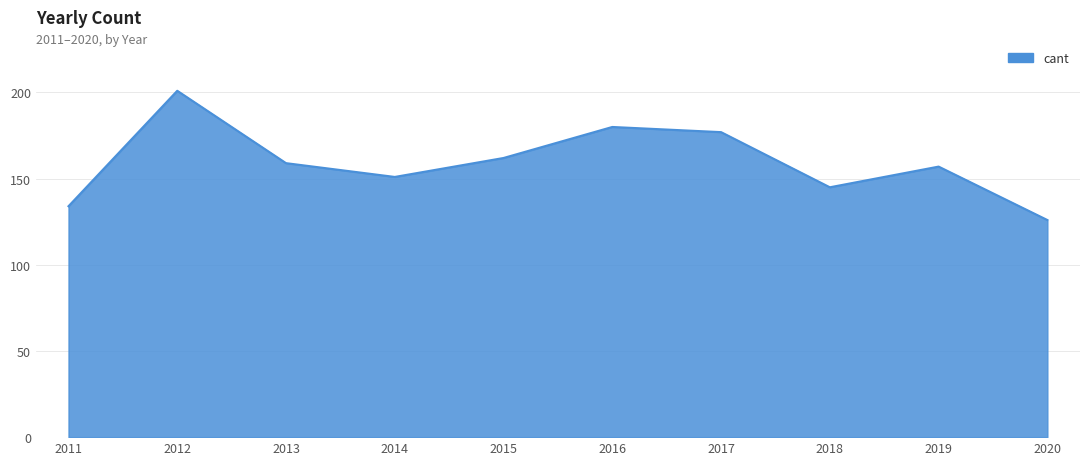

Approximately how many times larger is the value at 2020 compared to 2014?

0.8